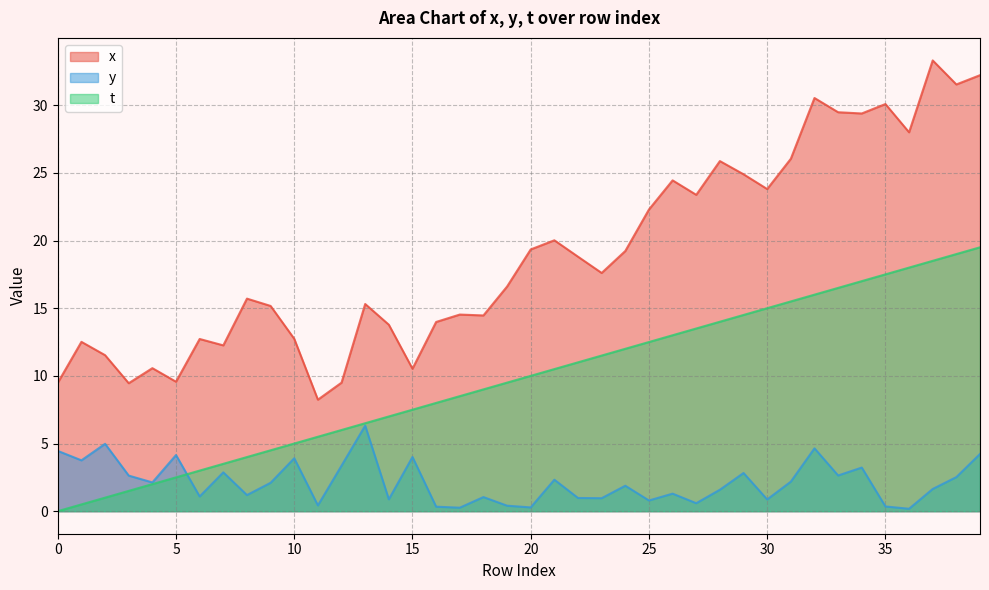

Is it true that t equals 10.7 at 12?

False